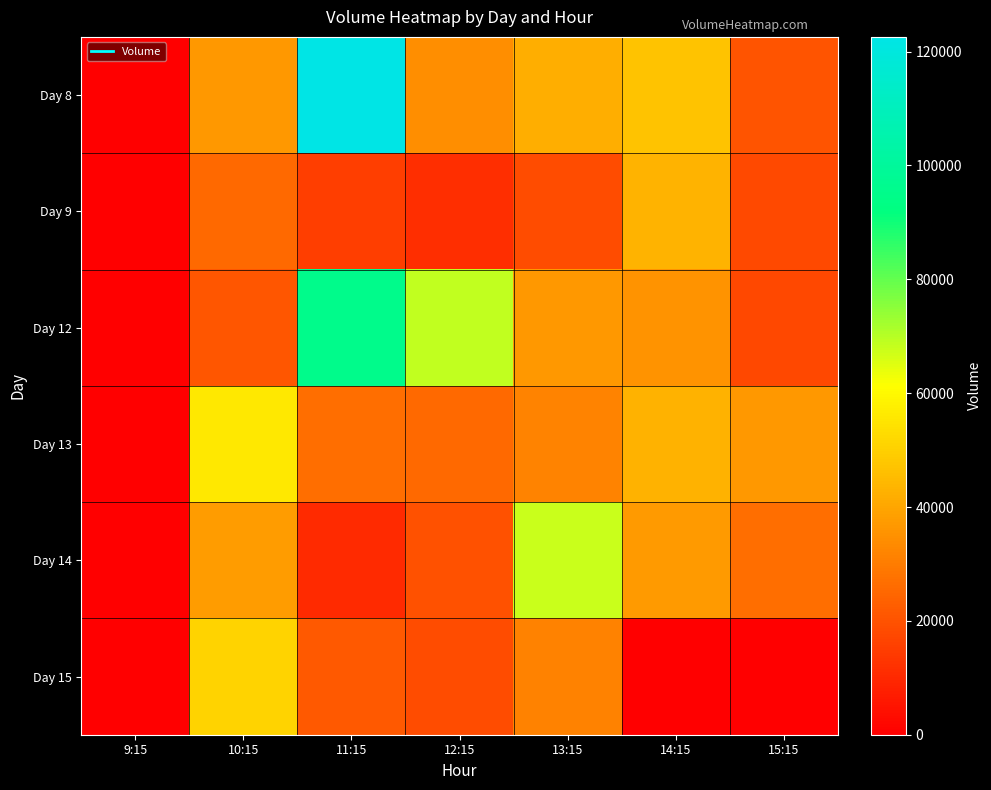

Reading left to right, list all the values displayed in this chart.

Day 8: 9:15=0	10:15=36601	11:15=122578	12:15=33997	13:15=41688	14:15=47310	15:15=20345
Day 9: 9:15=0	10:15=25855	11:15=15123	12:15=11315	13:15=18571	14:15=43162	15:15=17990
Day 12: 9:15=0	10:15=20745	11:15=95291	12:15=68477	13:15=36711	14:15=35445	15:15=17351
Day 13: 9:15=0	10:15=55721	11:15=26529	12:15=25777	13:15=32052	14:15=43032	15:15=36666
Day 14: 9:15=0	10:15=37411	11:15=10183	12:15=19877	13:15=67867	14:15=36877	15:15=26810
Day 15: 9:15=0	10:15=50971	11:15=21815	12:15=18253	13:15=31425	14:15=0	15:15=0